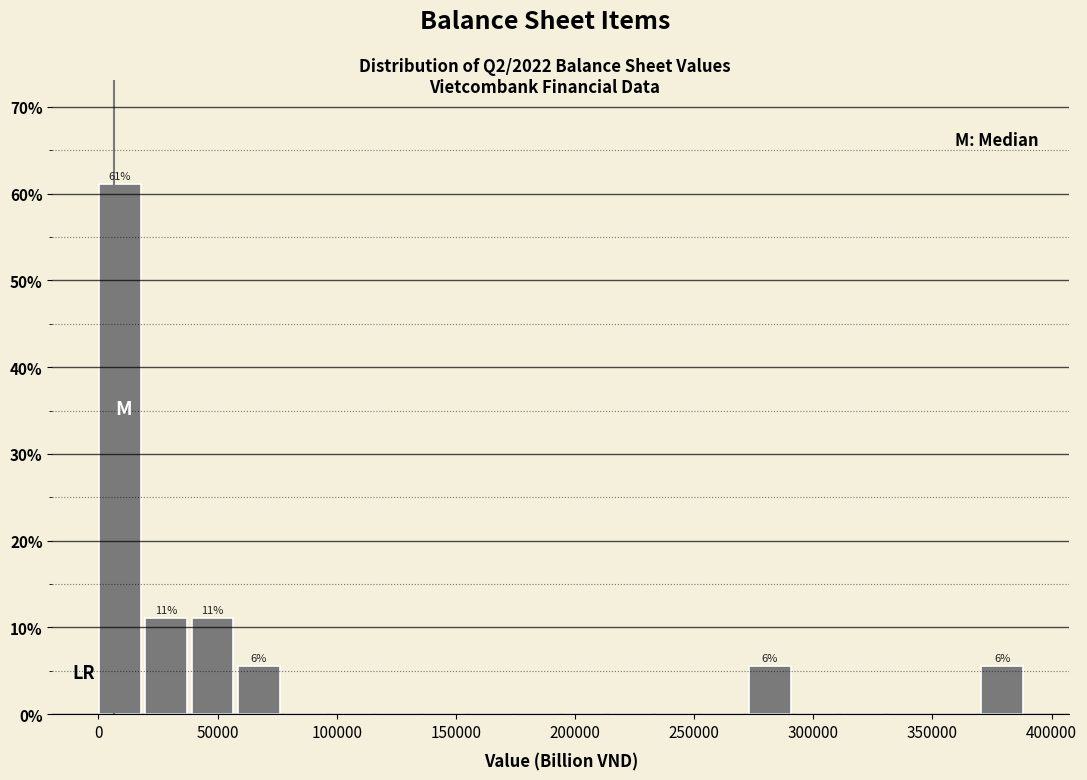

Read against the x-axis, roughly where is the centre of the tallest bar?

10000